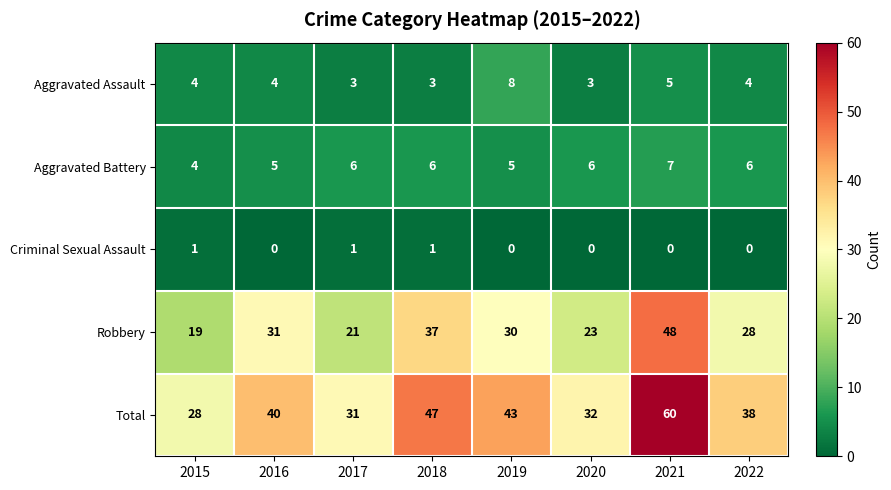

The value of Total at 2020 is 32. True or false?

True